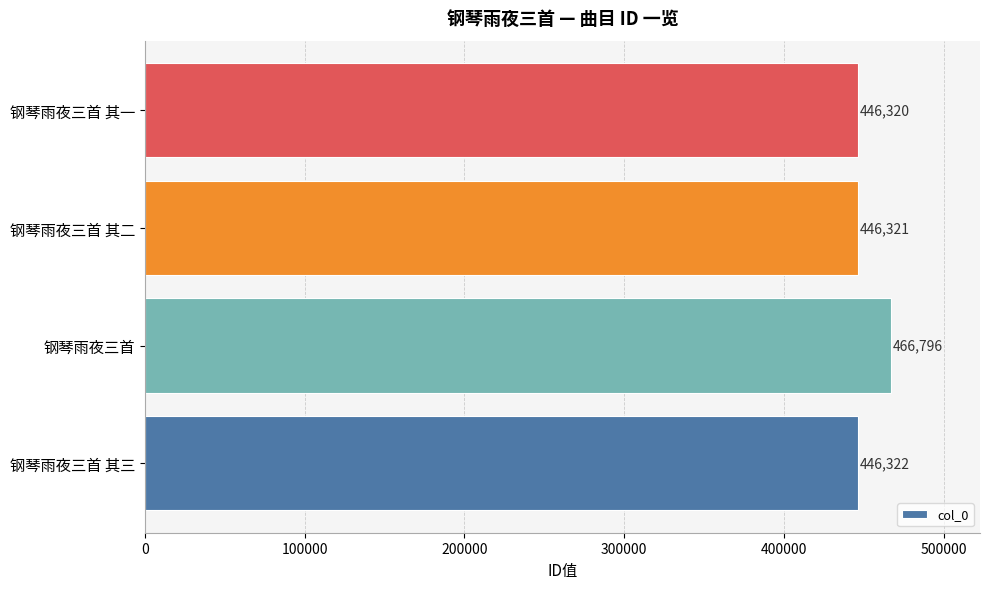

What is the greatest value displayed?

466796